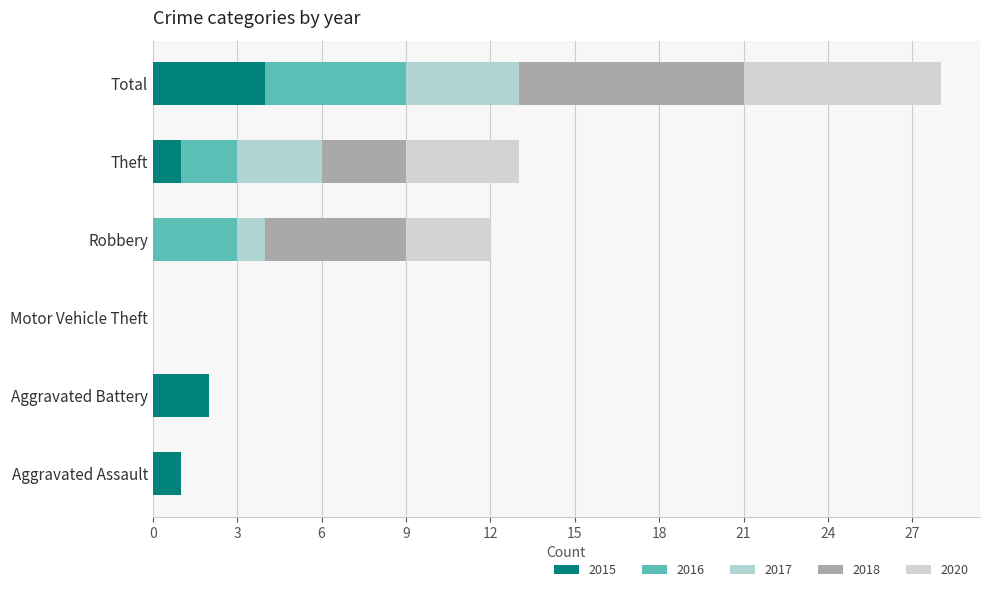

Where is 2020 nearest to the value 3?

Robbery